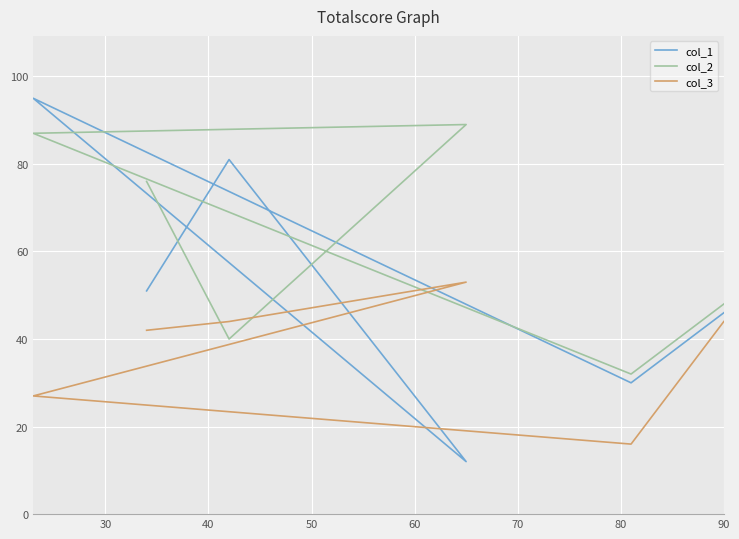

Between 60 and 70, which is larger?

60